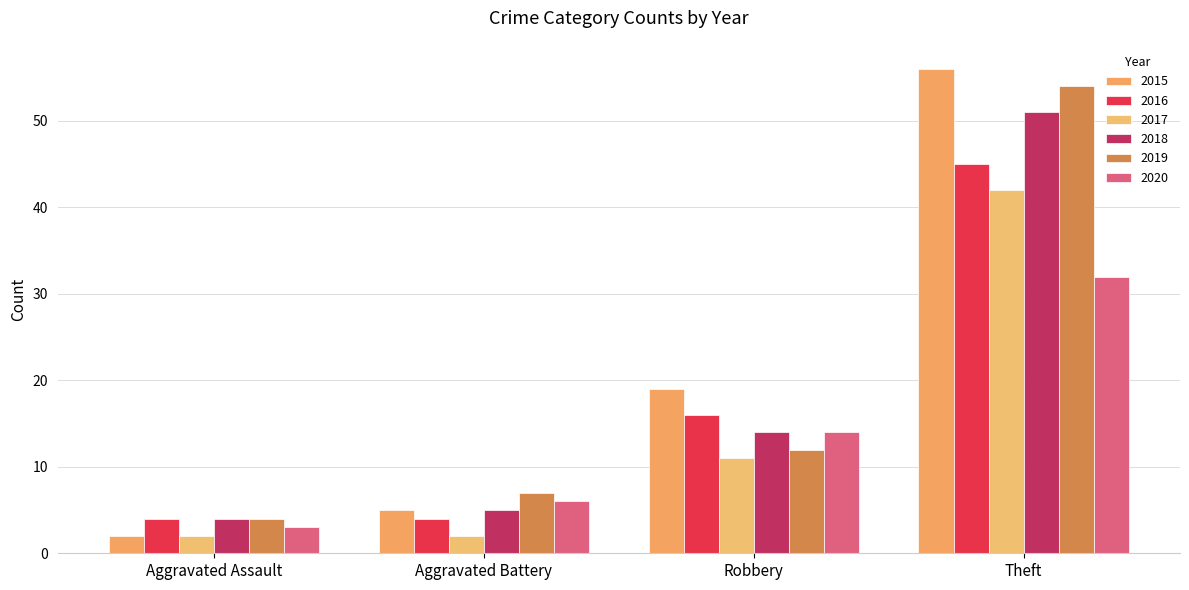

Count the 2017 values in the range 2 to 42.

4